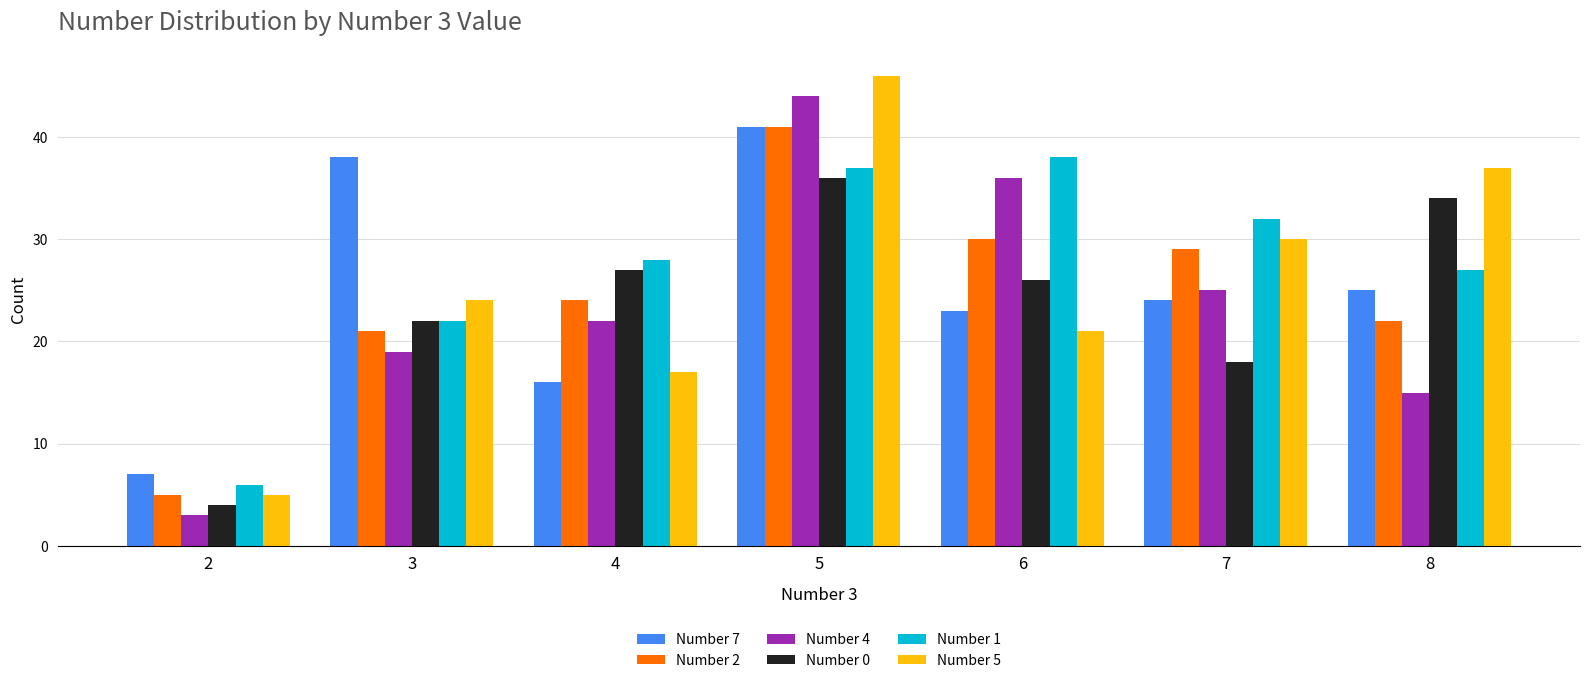

Count the number of data series in this chart.

6